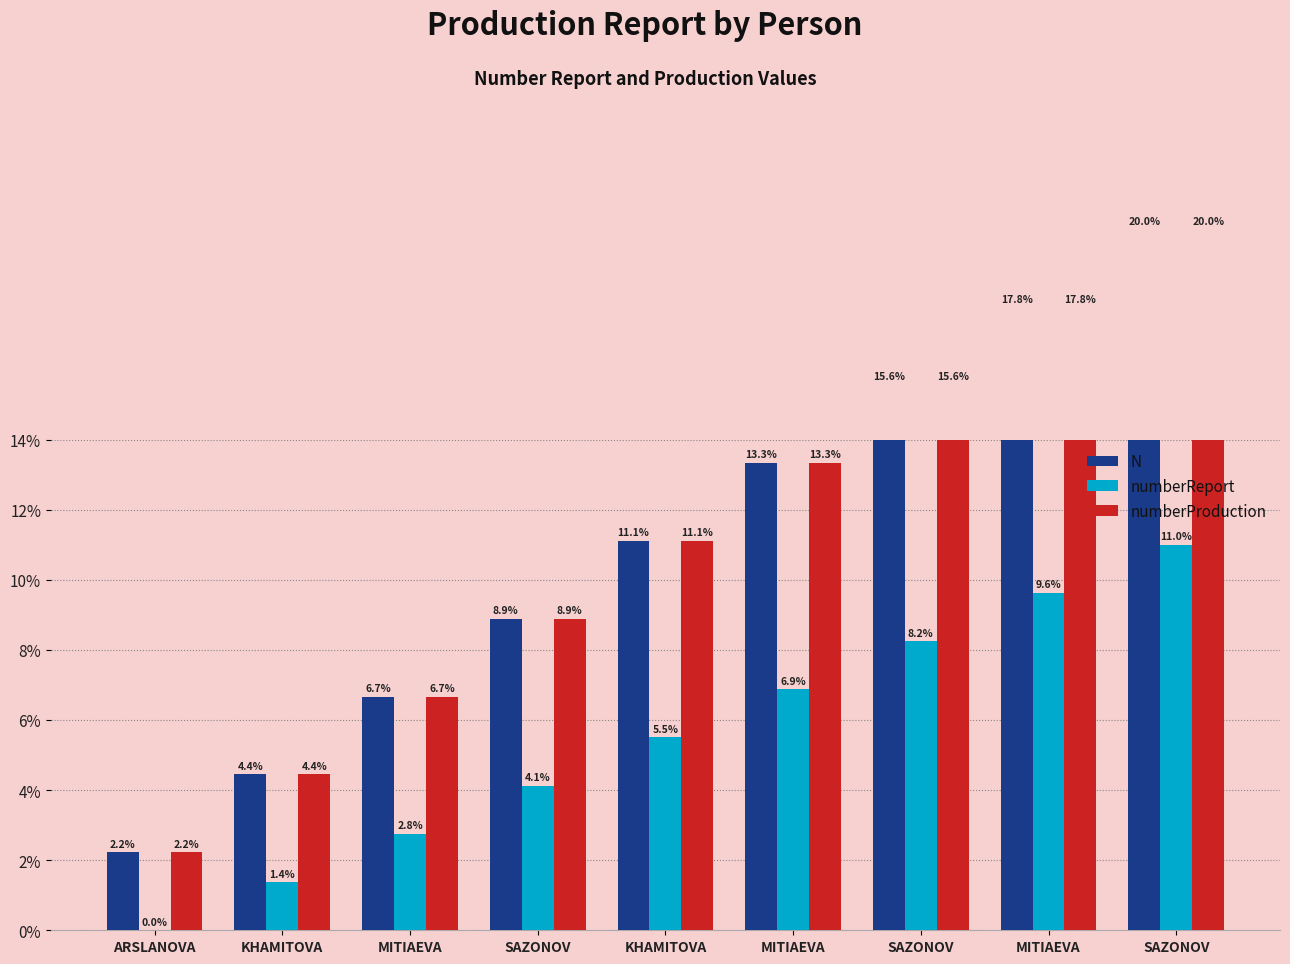

How many data points in N are less than 11?

4